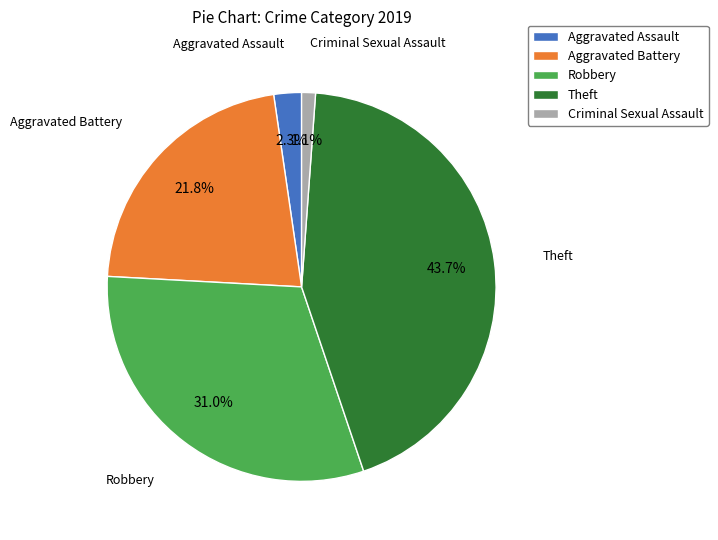

How many segments does this pie chart have?

5